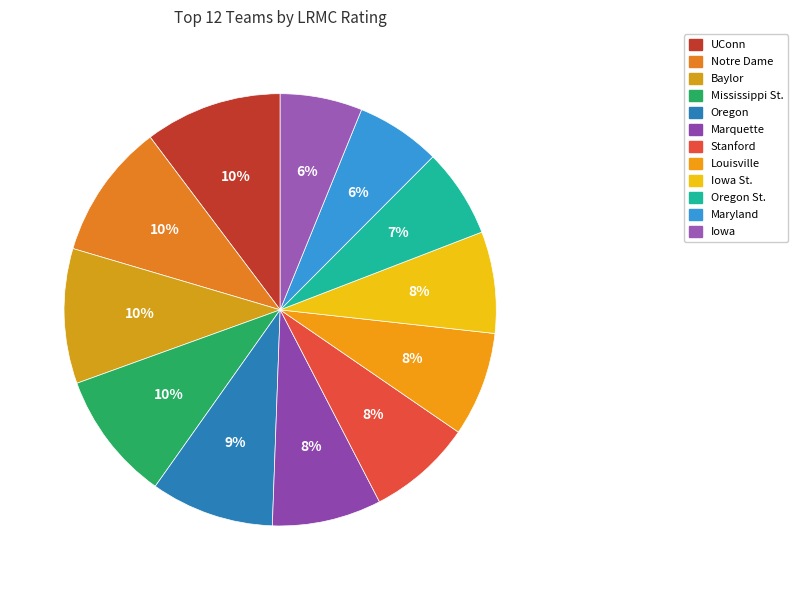

Which slice is the largest?

UConn